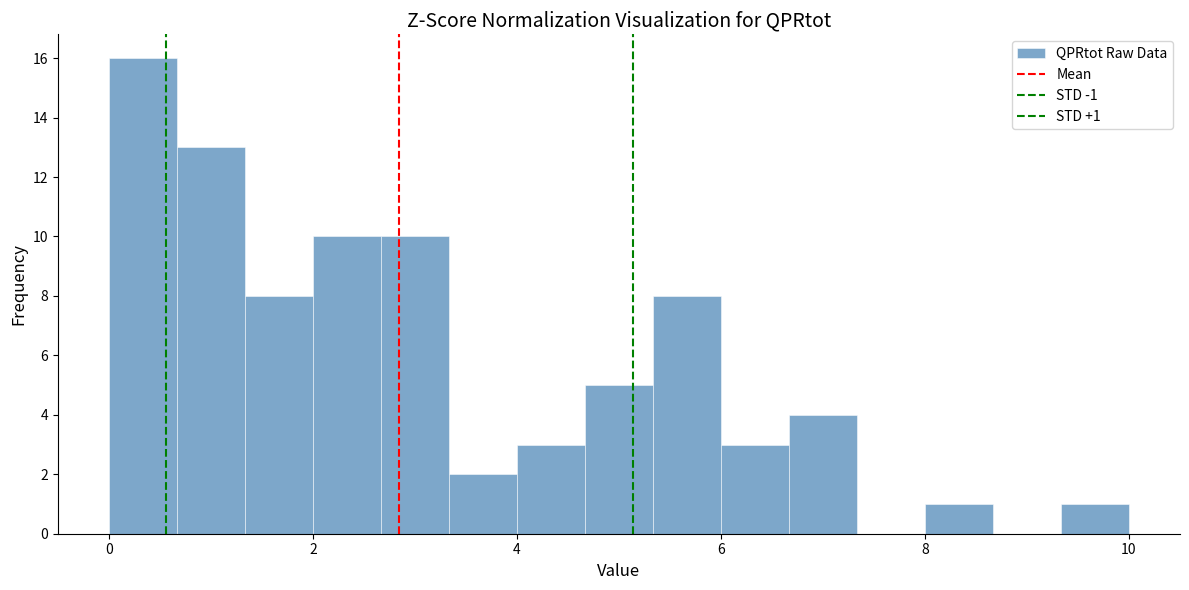

Around what value on the x-axis is the tallest bar? Give the approximate position of its centre, as read against the axis.

0.4